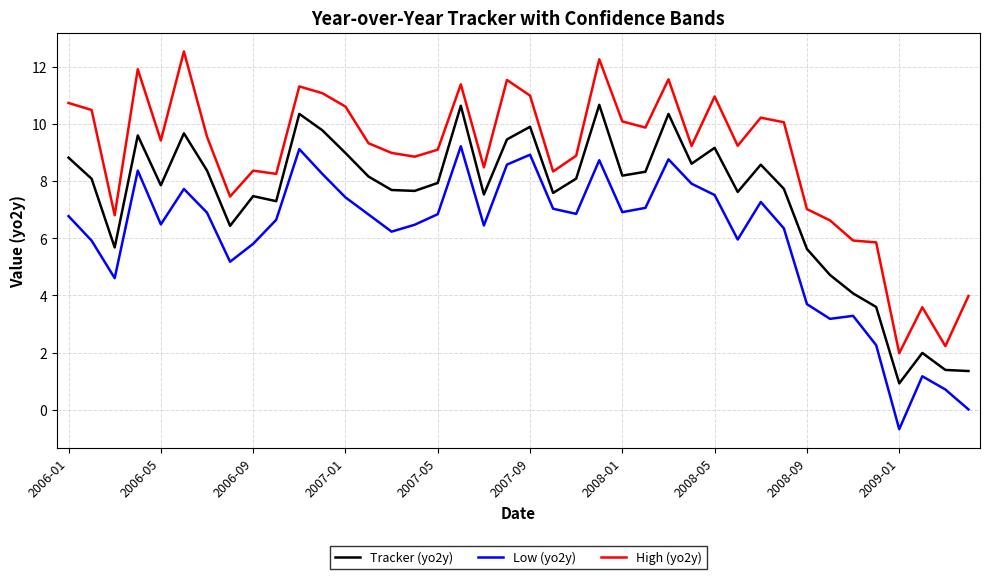

What is the difference between the maximum and minimum values in the High (yo2y) series?

10.5